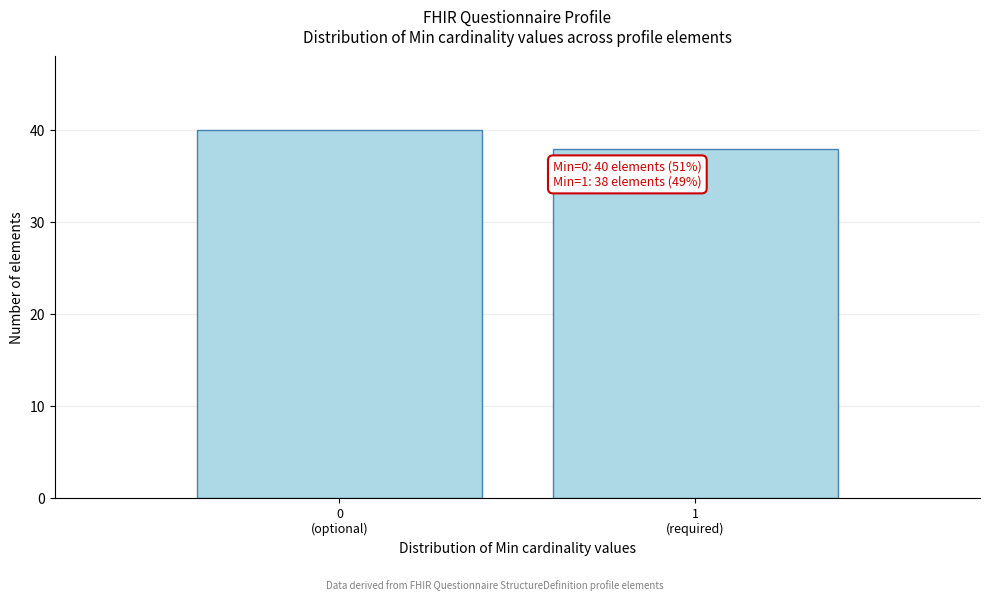

Reading left to right, list all the values displayed in this chart.

40	38